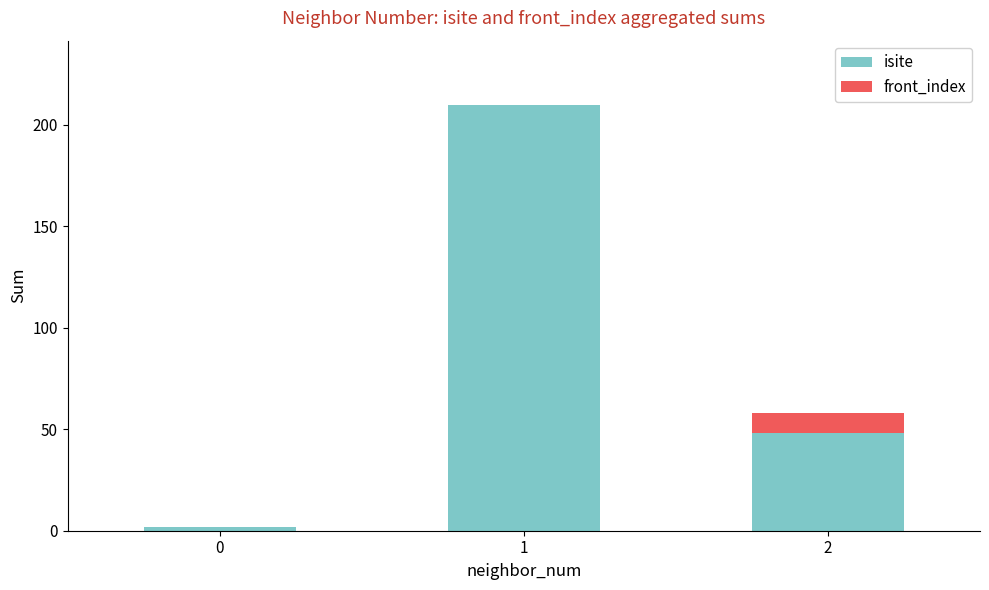

What is the sum of all isite values?

260